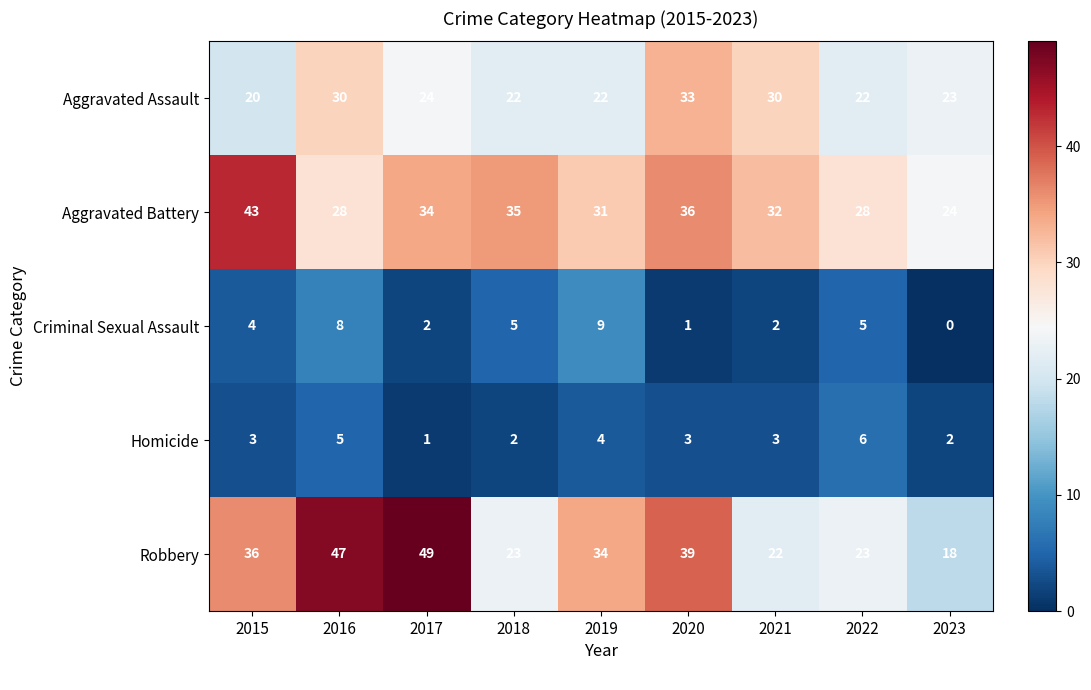

What is the sum of all Robbery values?

291